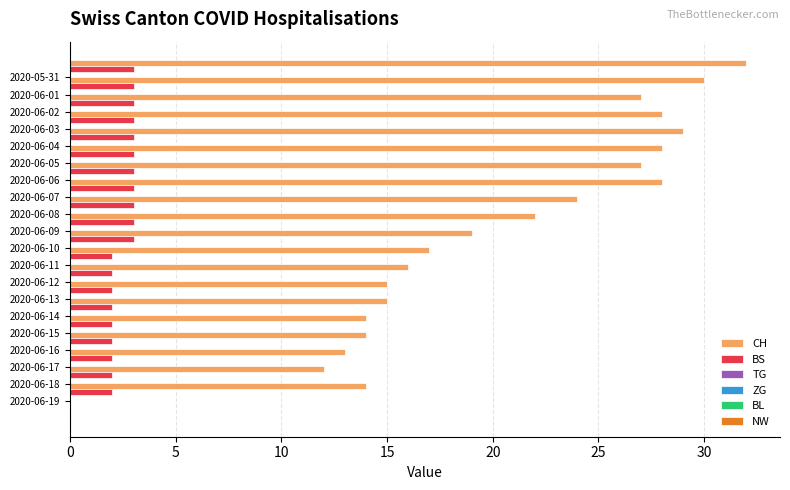

List the series in order of their peak value, highest first.

CH, BS